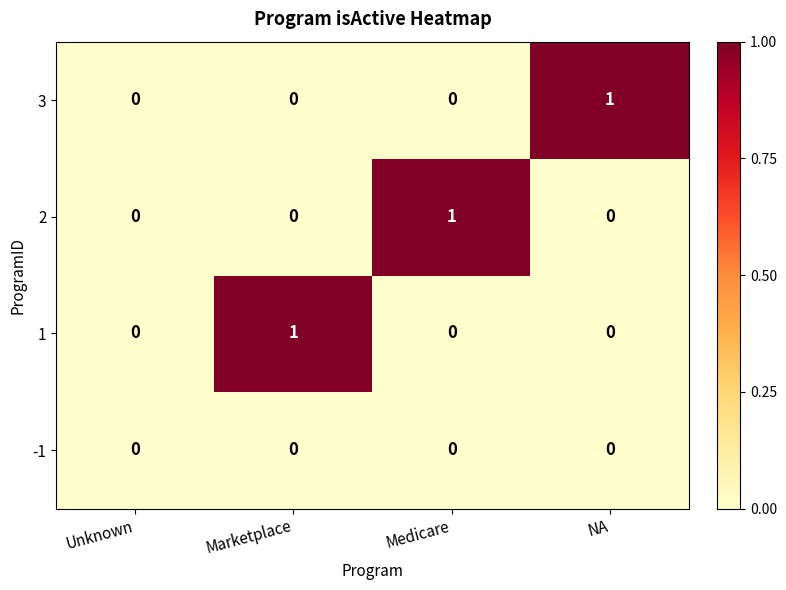

The -1 series shows 0 at Marketplace. True or false?

True